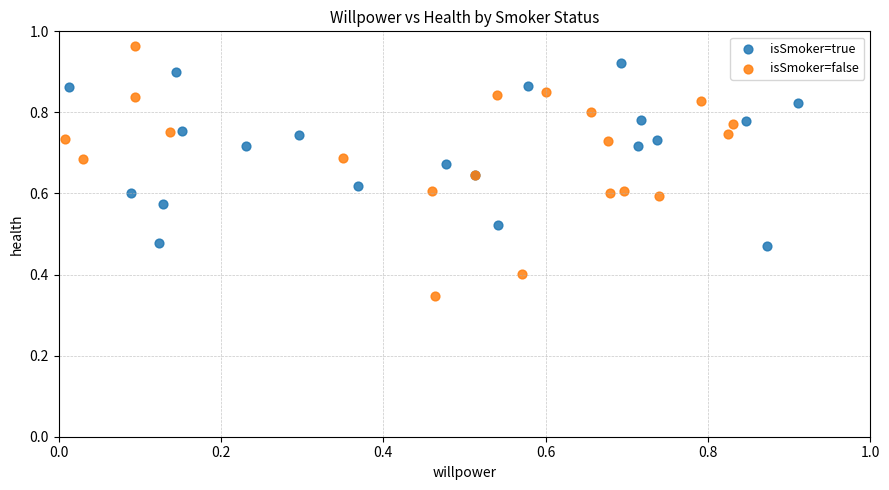

Which series has the widest spread of Y values?

isSmoker=false